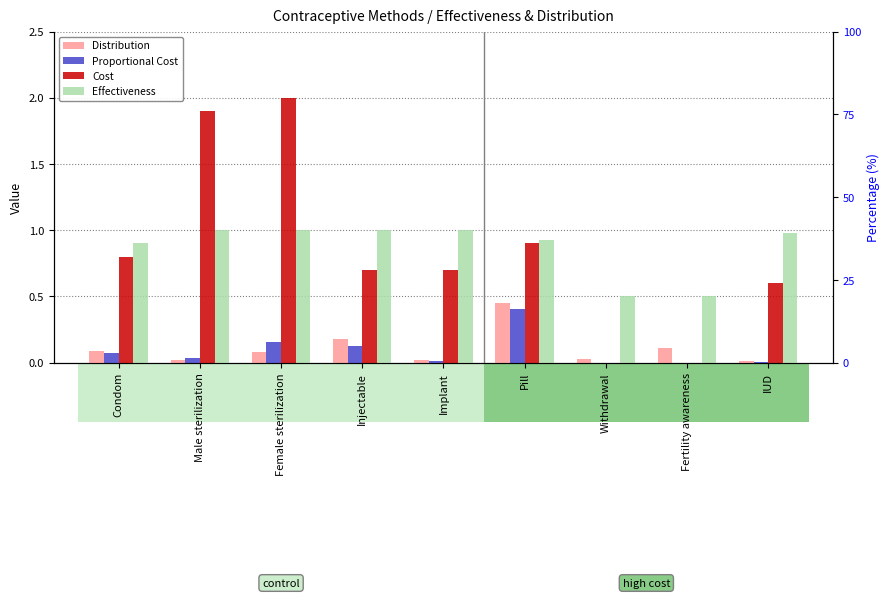

What is the total value across all series at Withdrawal?

0.5